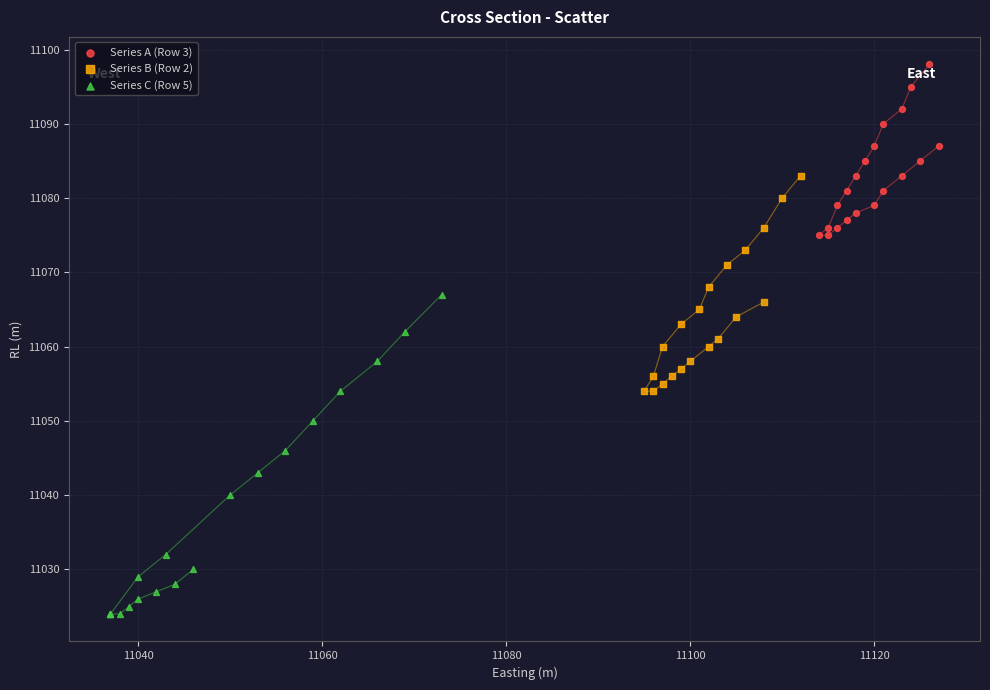

Which series reaches the minimum Y coordinate?

Series C (Row 5)